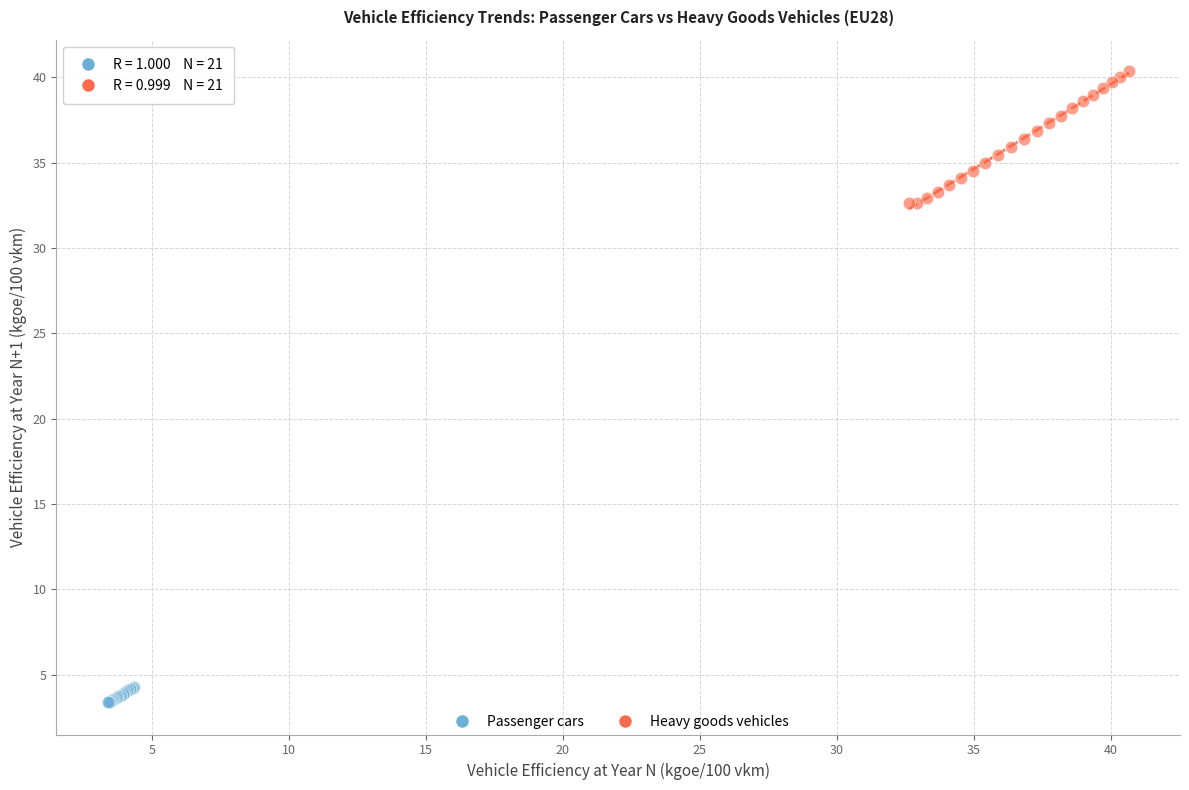

Which series contains the highest Y value?

Heavy goods vehicles